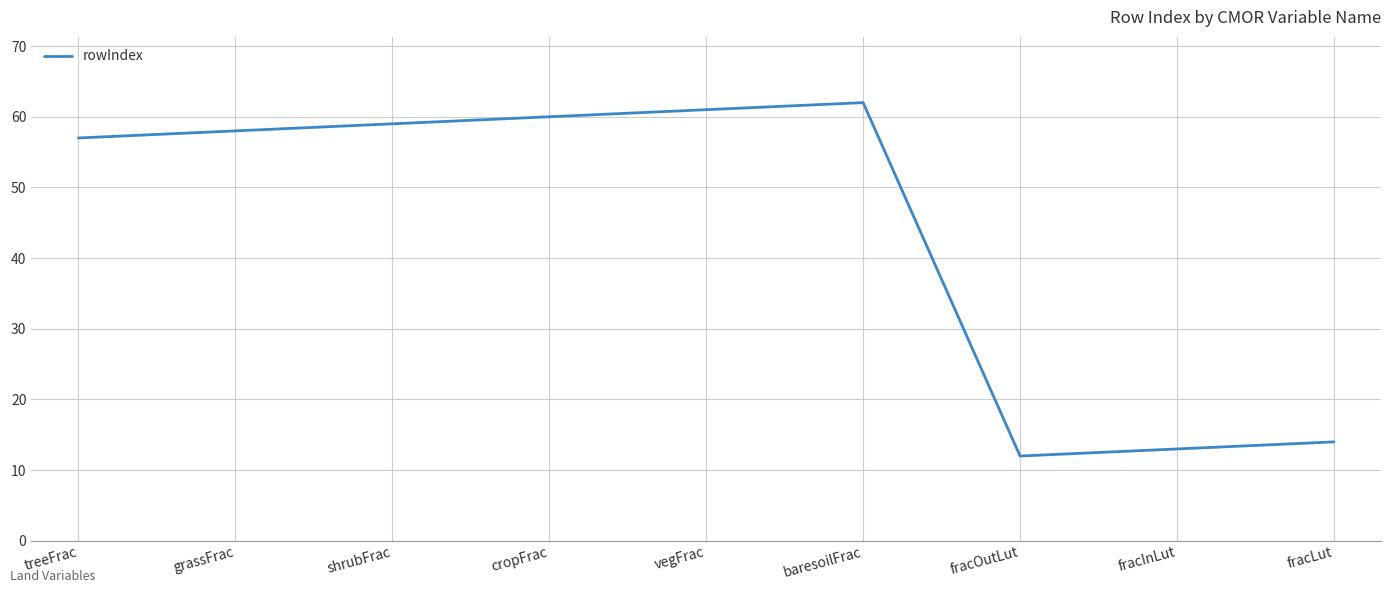

What is the smallest value displayed?

12